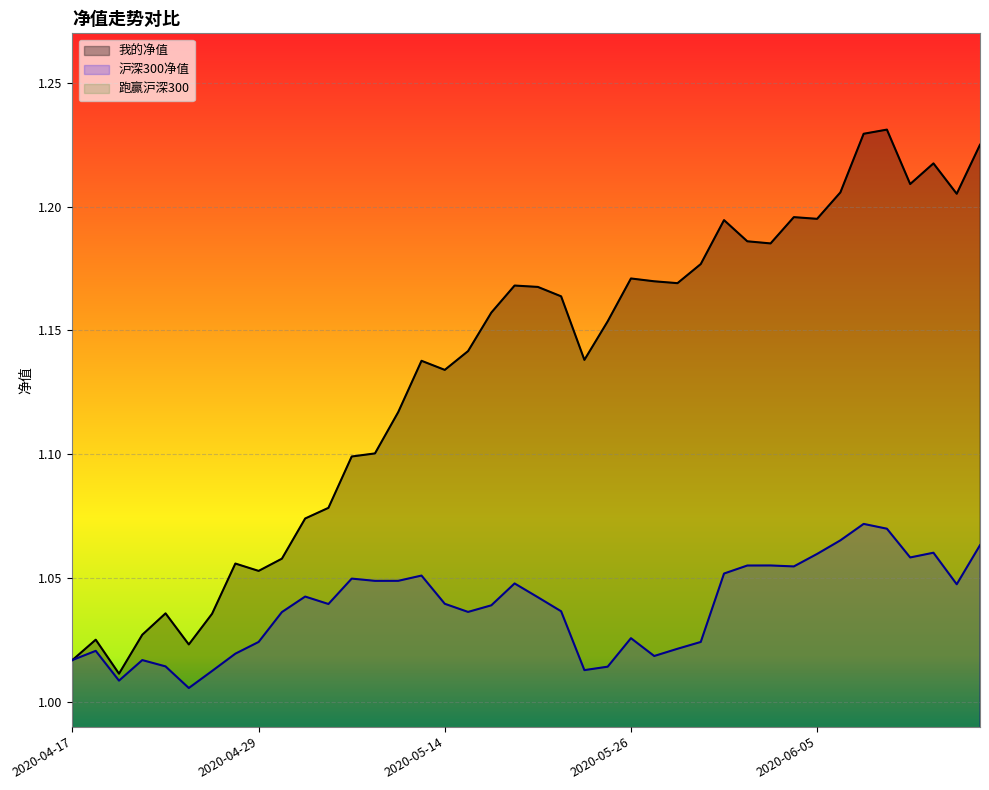

What is the value of the 跑赢沪深300 point at the 24th from the left?

0.1